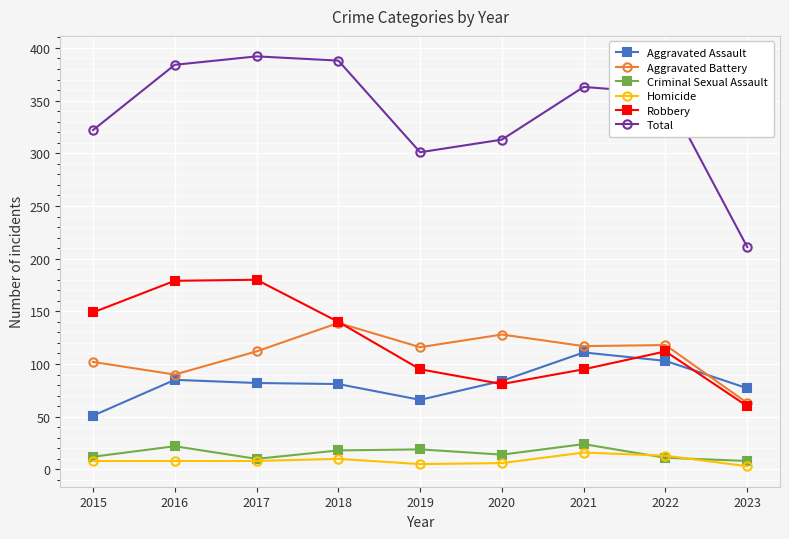

What is the difference between the Aggravated Battery values at 2019 and 2015?

14